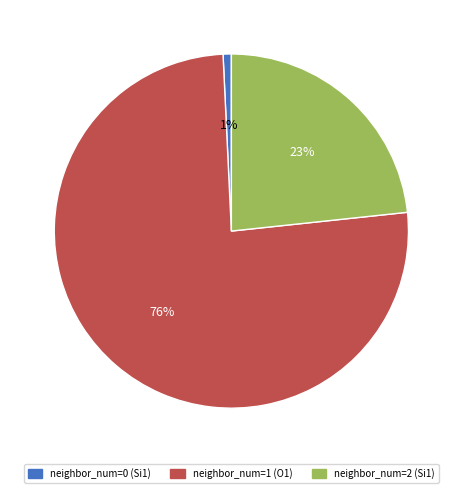

To the nearest percent, what is the difference between the largest and smallest slice percentages?

75%